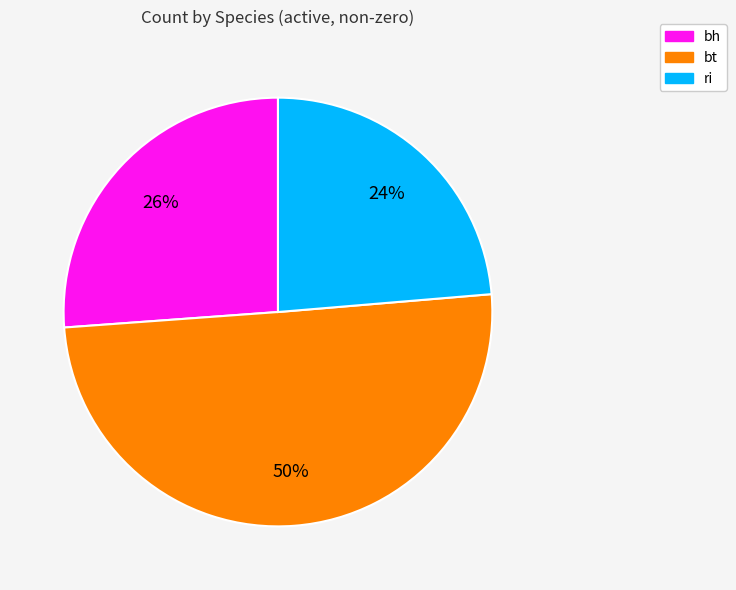

Which category has the biggest portion of the pie?

bt